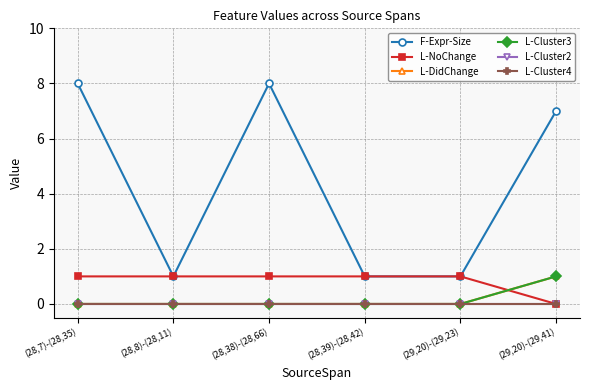

Is this an area chart (filled region under the line)?

No